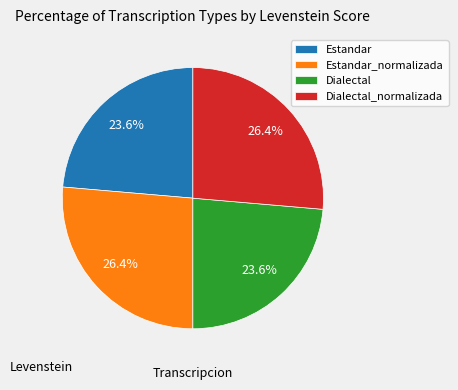

How much of the chart is everything except Estandar?

76.4%